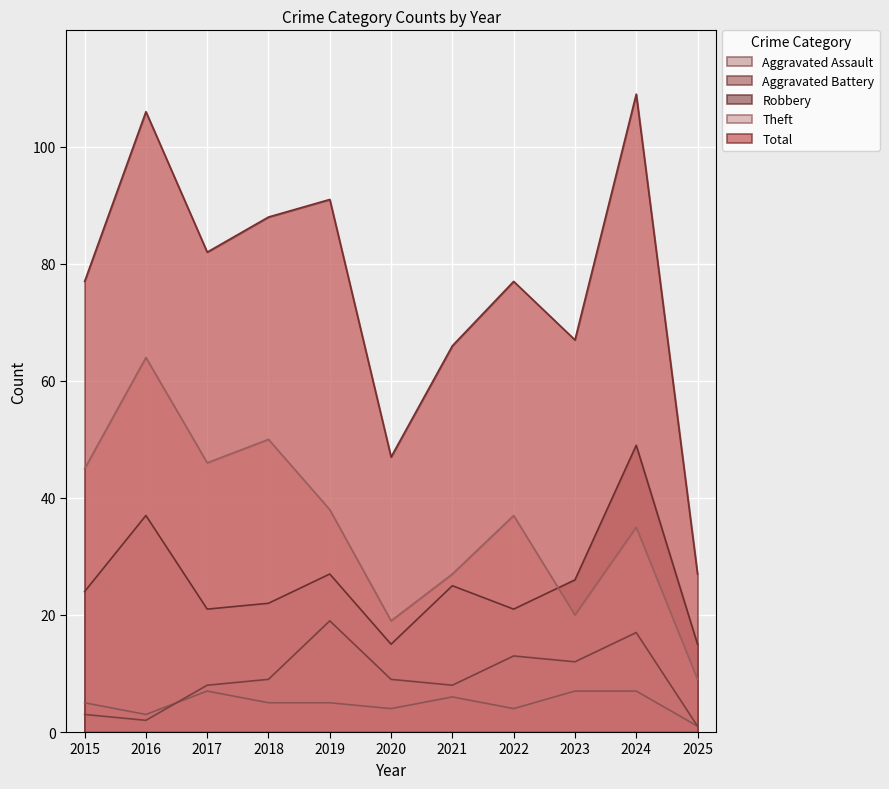

True or false: Aggravated Assault has a value of 9 at 2018.

False